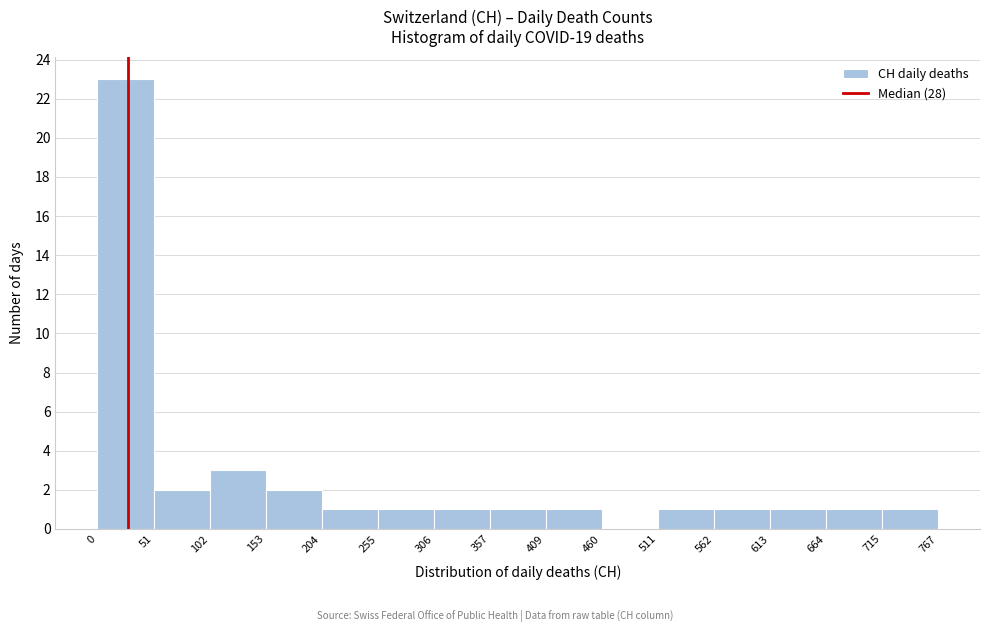

Reading left to right, list every bar in this chart as the range it spans on the x-axis followed by its height. The values are not printed on the chart, so give them approximately, as read against the axis.

0 to 51: 23
51 to 102: 2
102 to 153: 3
153 to 204: 2
204 to 255: 1
255 to 306: 1
306 to 357: 1
357 to 409: 1
409 to 460: 1
460 to 511: 0
511 to 562: 1
562 to 613: 1
613 to 664: 1
664 to 715: 1
715 to 767: 1